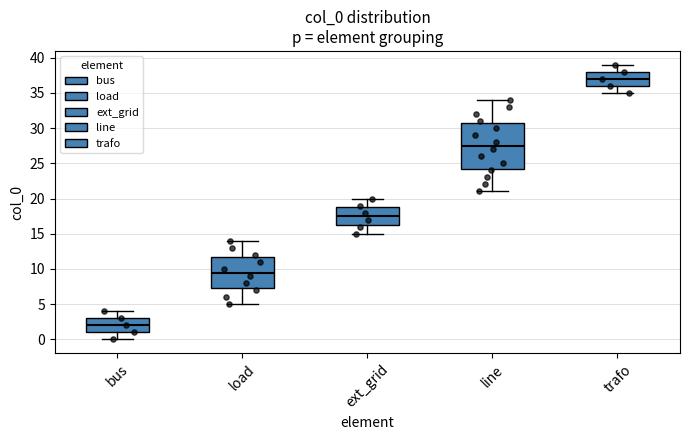

Where is the lower edge of the box for load on the y-axis? The values are not printed on the chart, so give them approximately, as read against the axis.

7.5